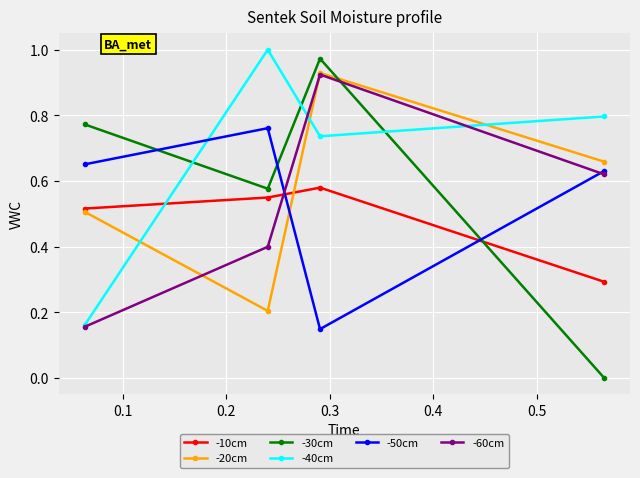

Which series has the widest spread of values?

-30cm